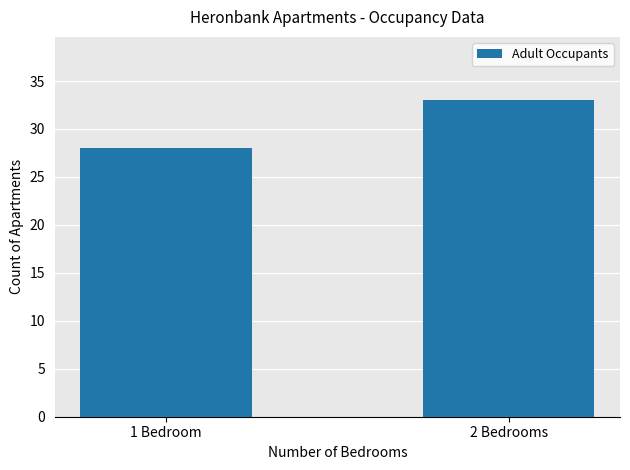

Count the values in the range 28 to 33.

2